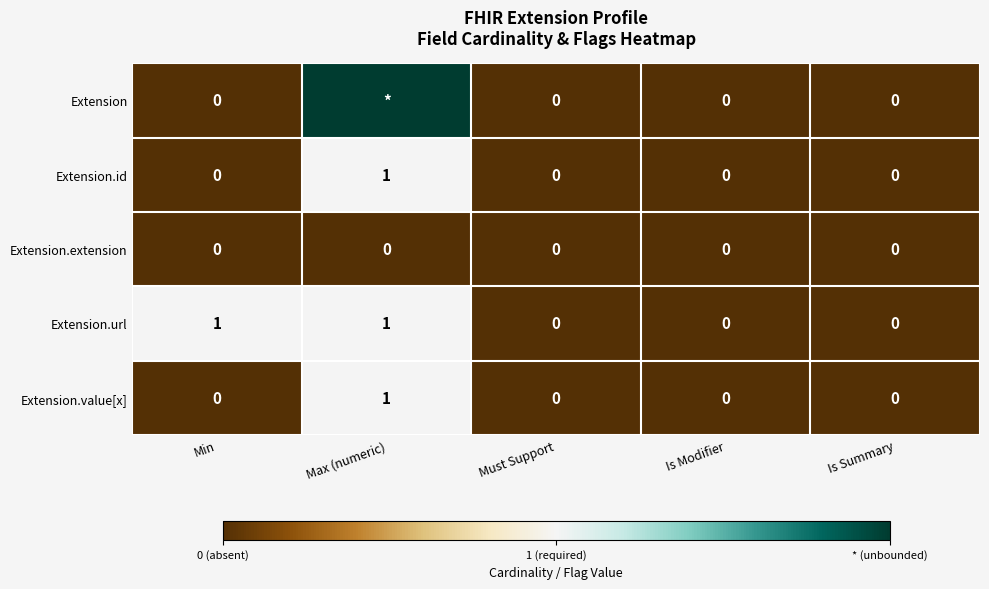

Which series changed the most between Min and Must Support?

Extension.url